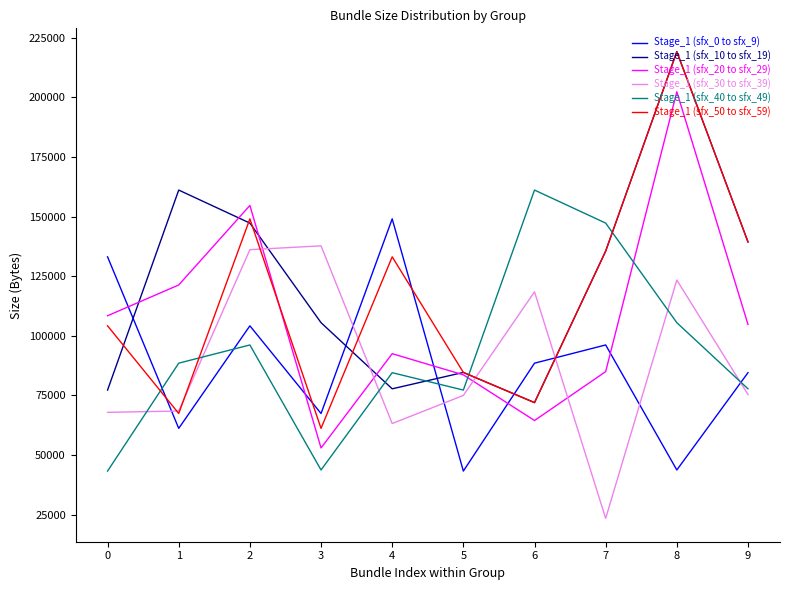

In Stage_1 (sfx_0 to sfx_9), how many points are lower than both neighbors (excluding endpoints)?

4